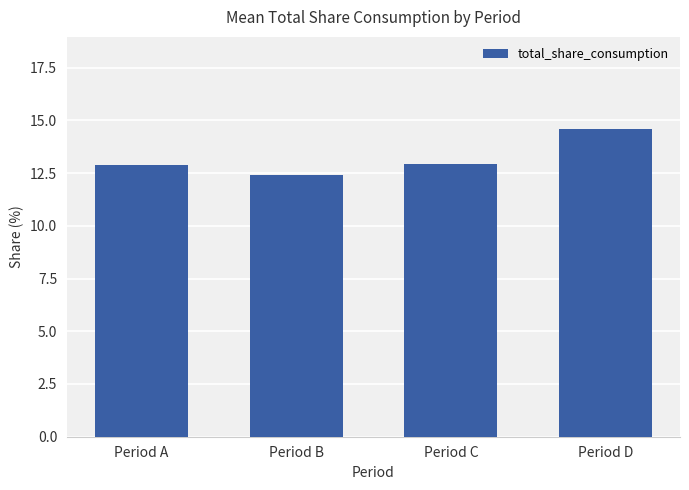

What is the minimum value shown in the chart?

12.4